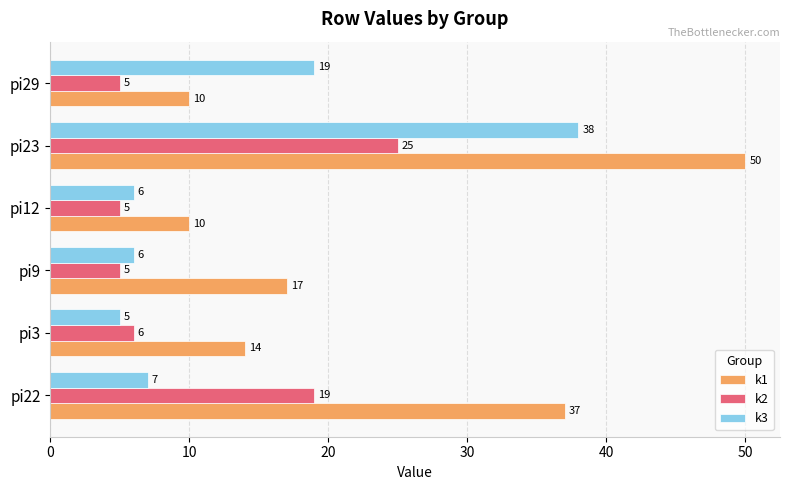

List the series in order of their overall mean, highest first.

k1, k3, k2